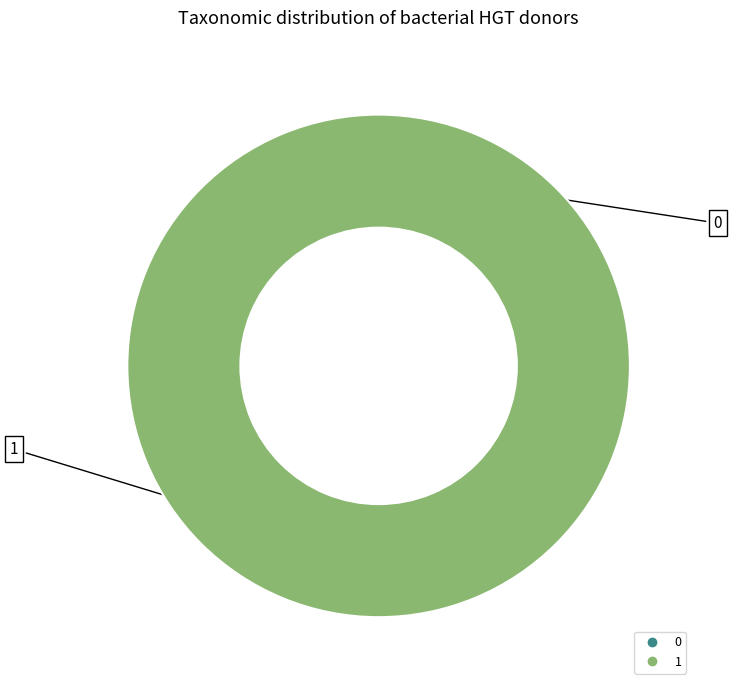

How many slices are in this pie chart?

2